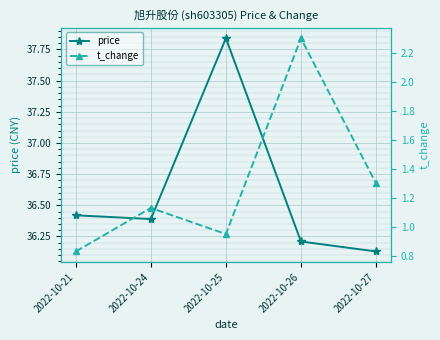

At which category is the sum across all series the highest?

2022-10-25